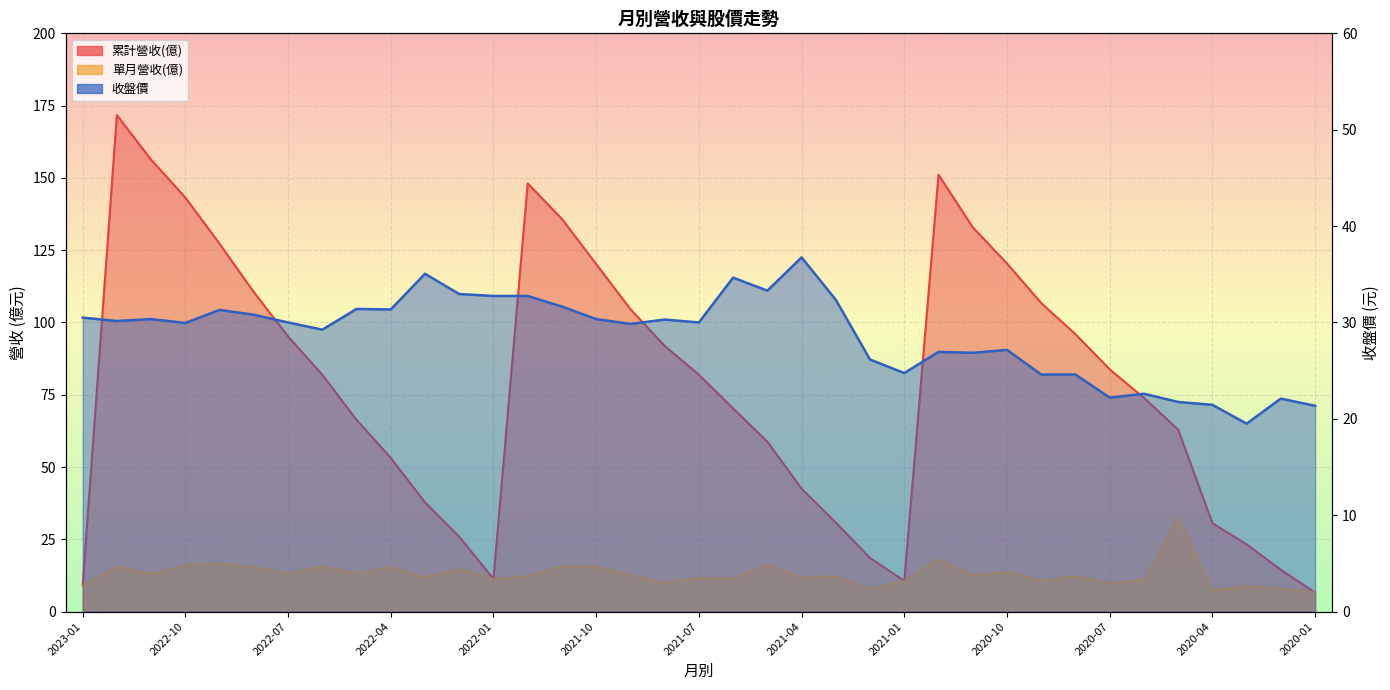

How many series are shown in this chart?

3